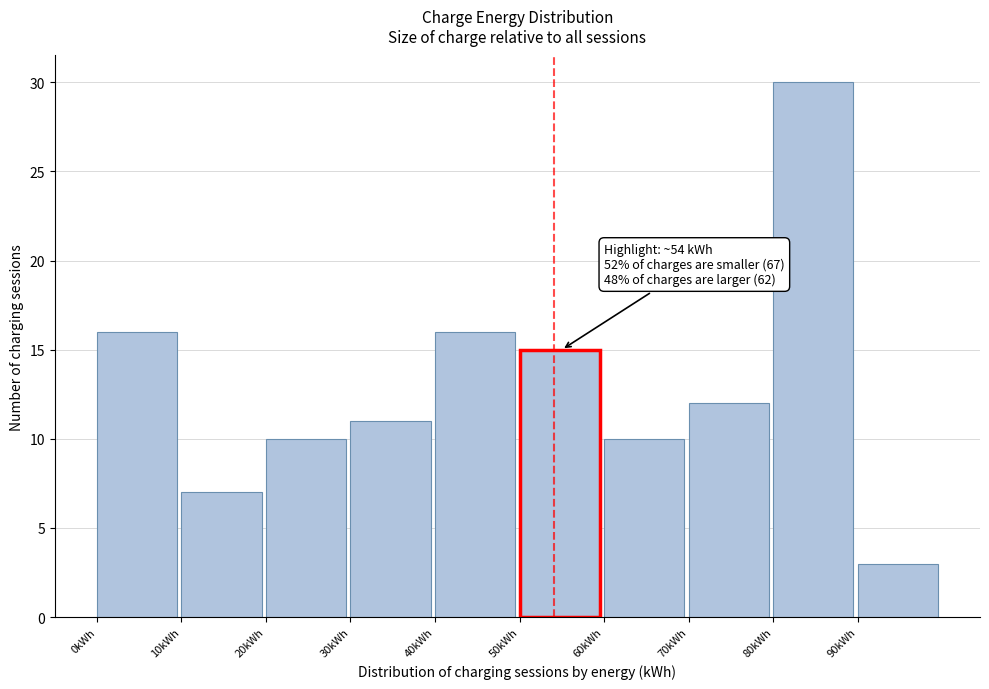

Over which range of the x-axis is the bar tallest?

80 to 90